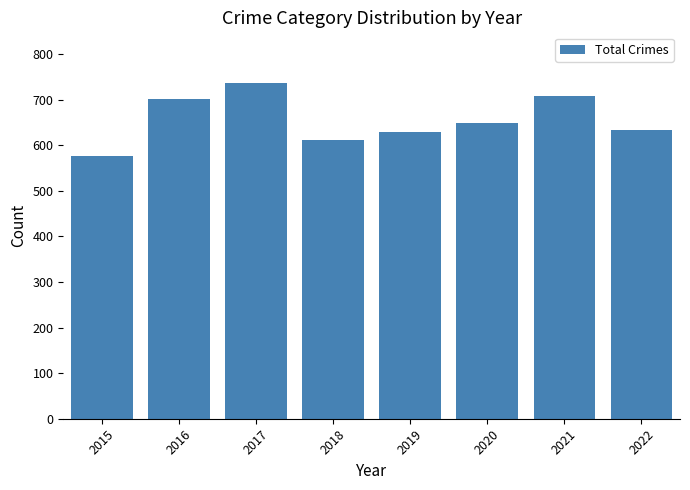

Which category has the highest value across all series?

2017